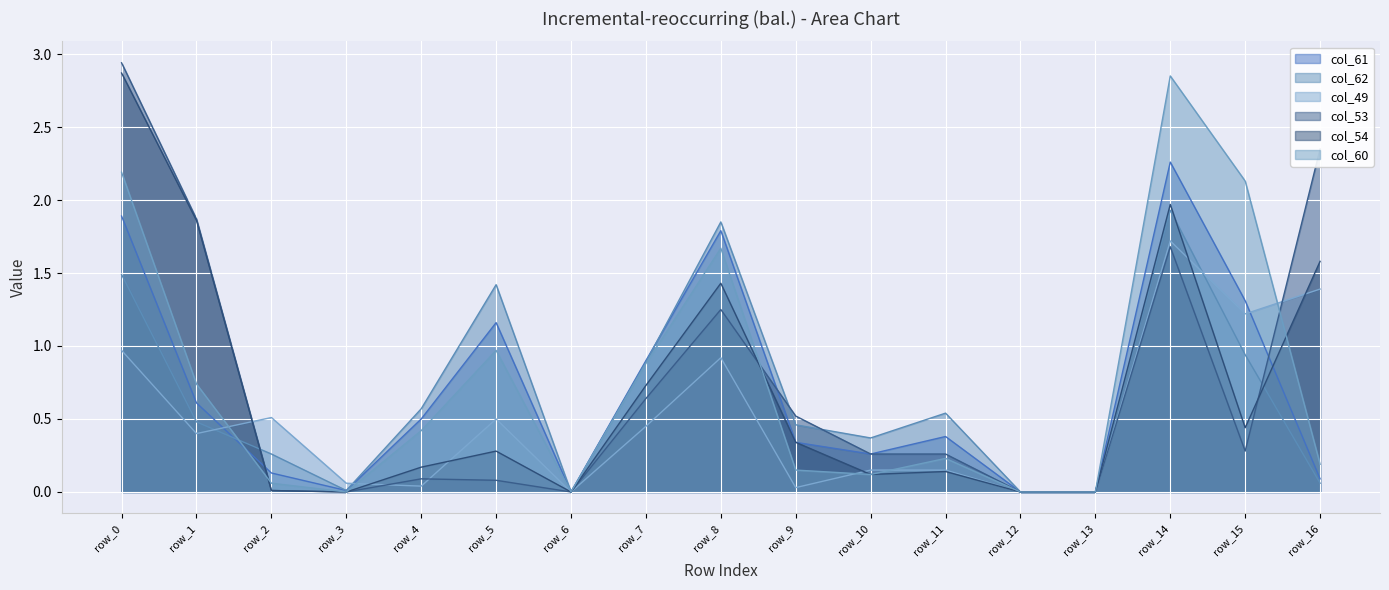

How many interior local valleys does the col_60 series have?

3